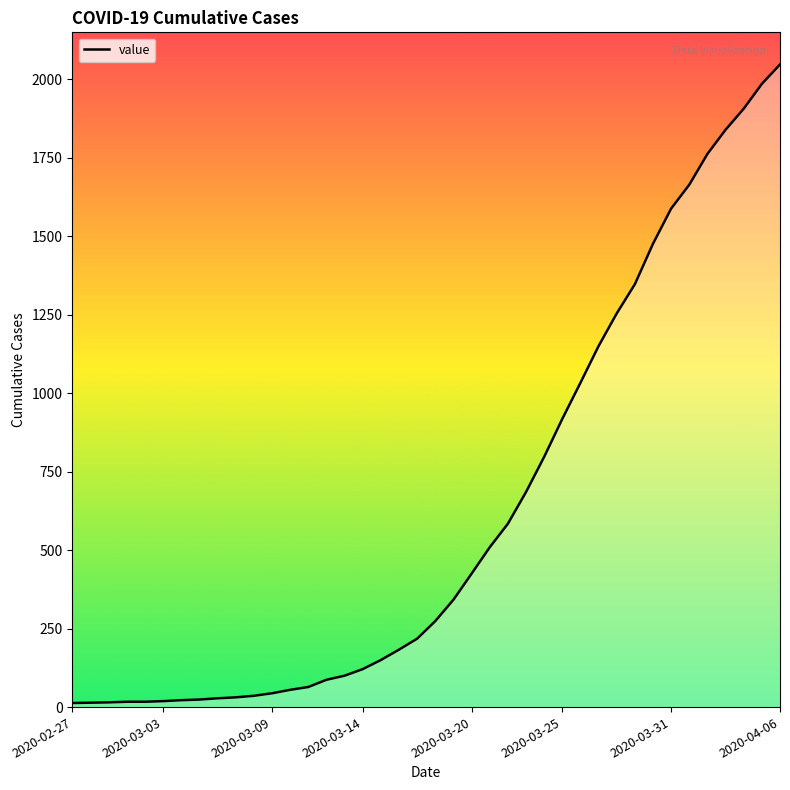

What is the maximum value shown in the chart?

2047